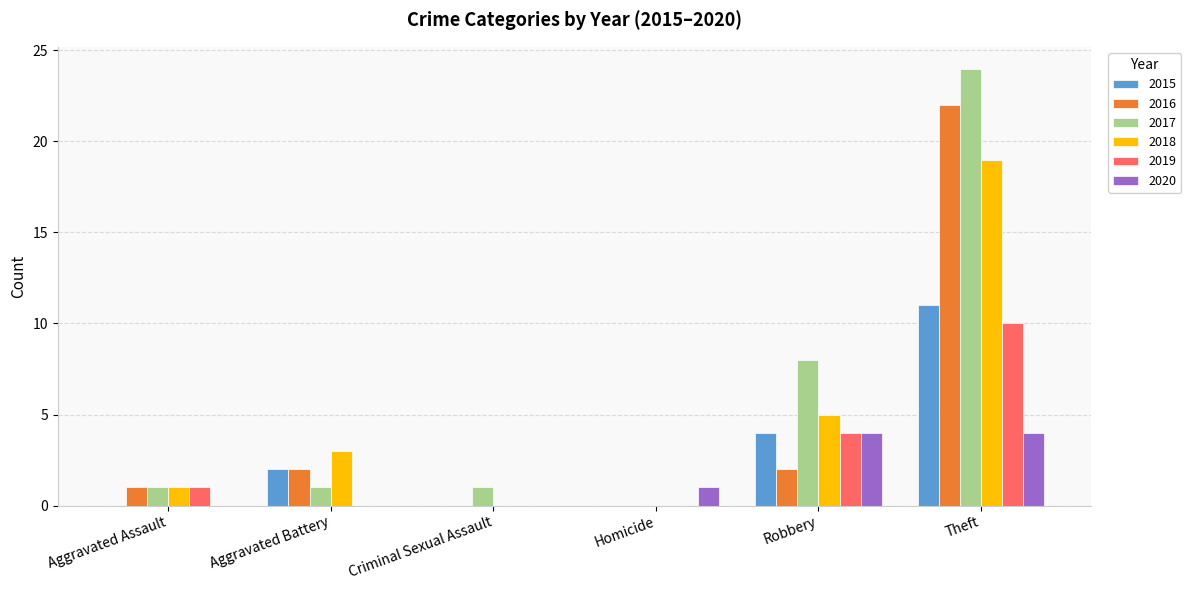

At which category is the sum across all series the highest?

Theft